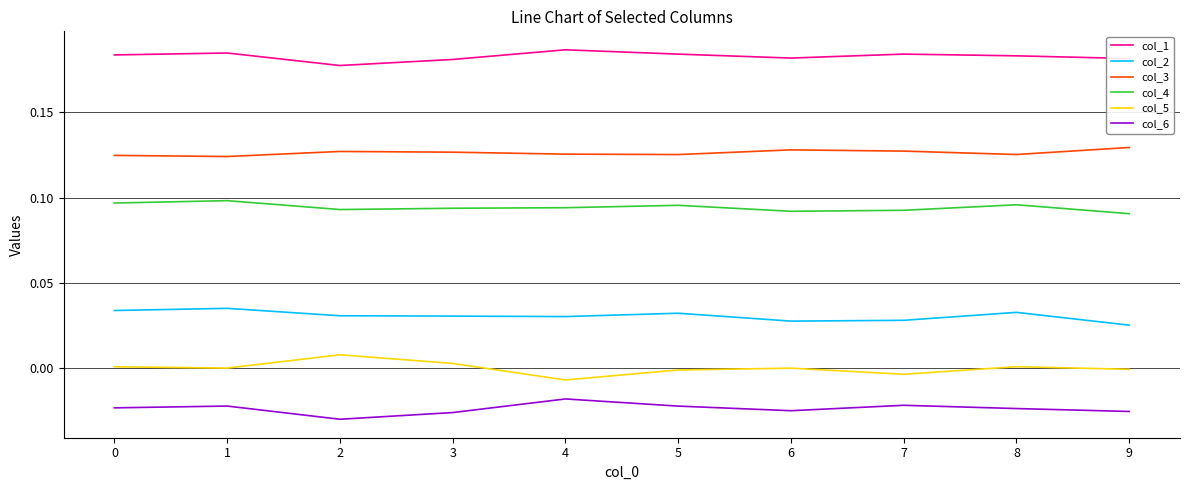

Count the col_3 values in the range 0 to 1.

10